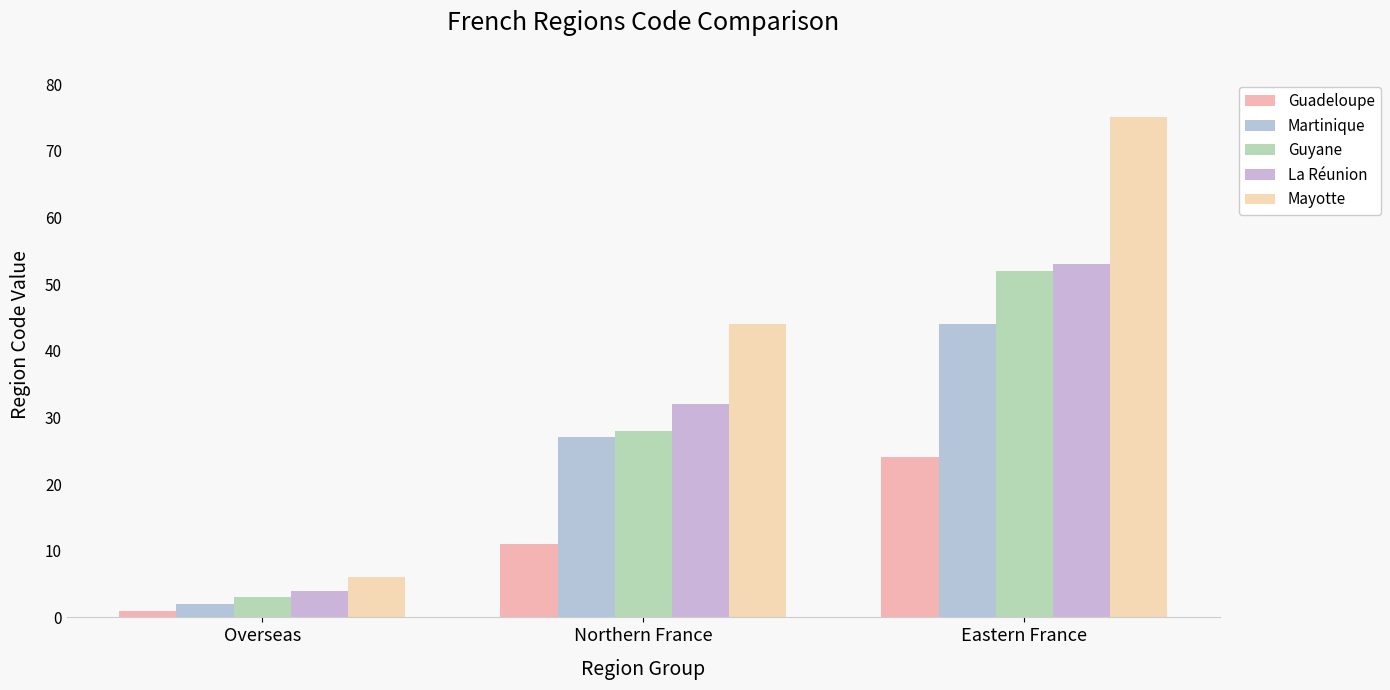

Where is Guyane nearest to the value 27?

Northern France